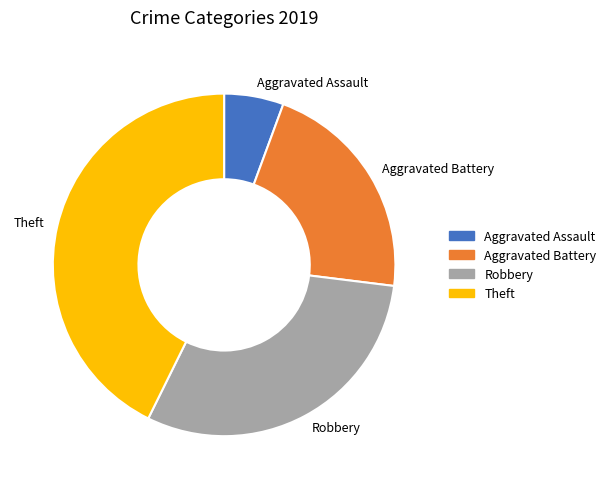

Which slice is the smallest?

Aggravated Assault